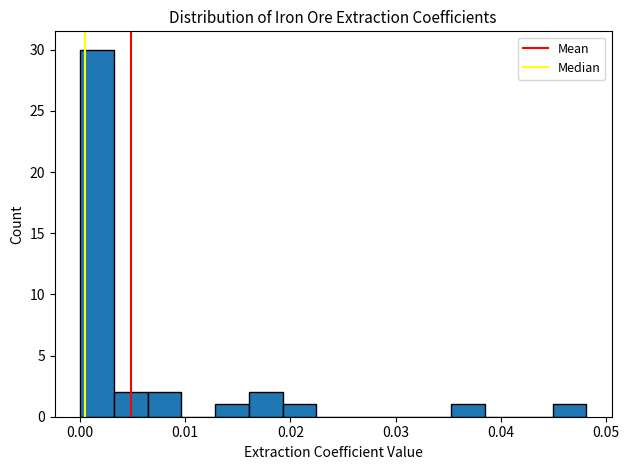

Around what value on the x-axis is the tallest bar? Give the approximate position of its centre, as read against the axis.

0.002